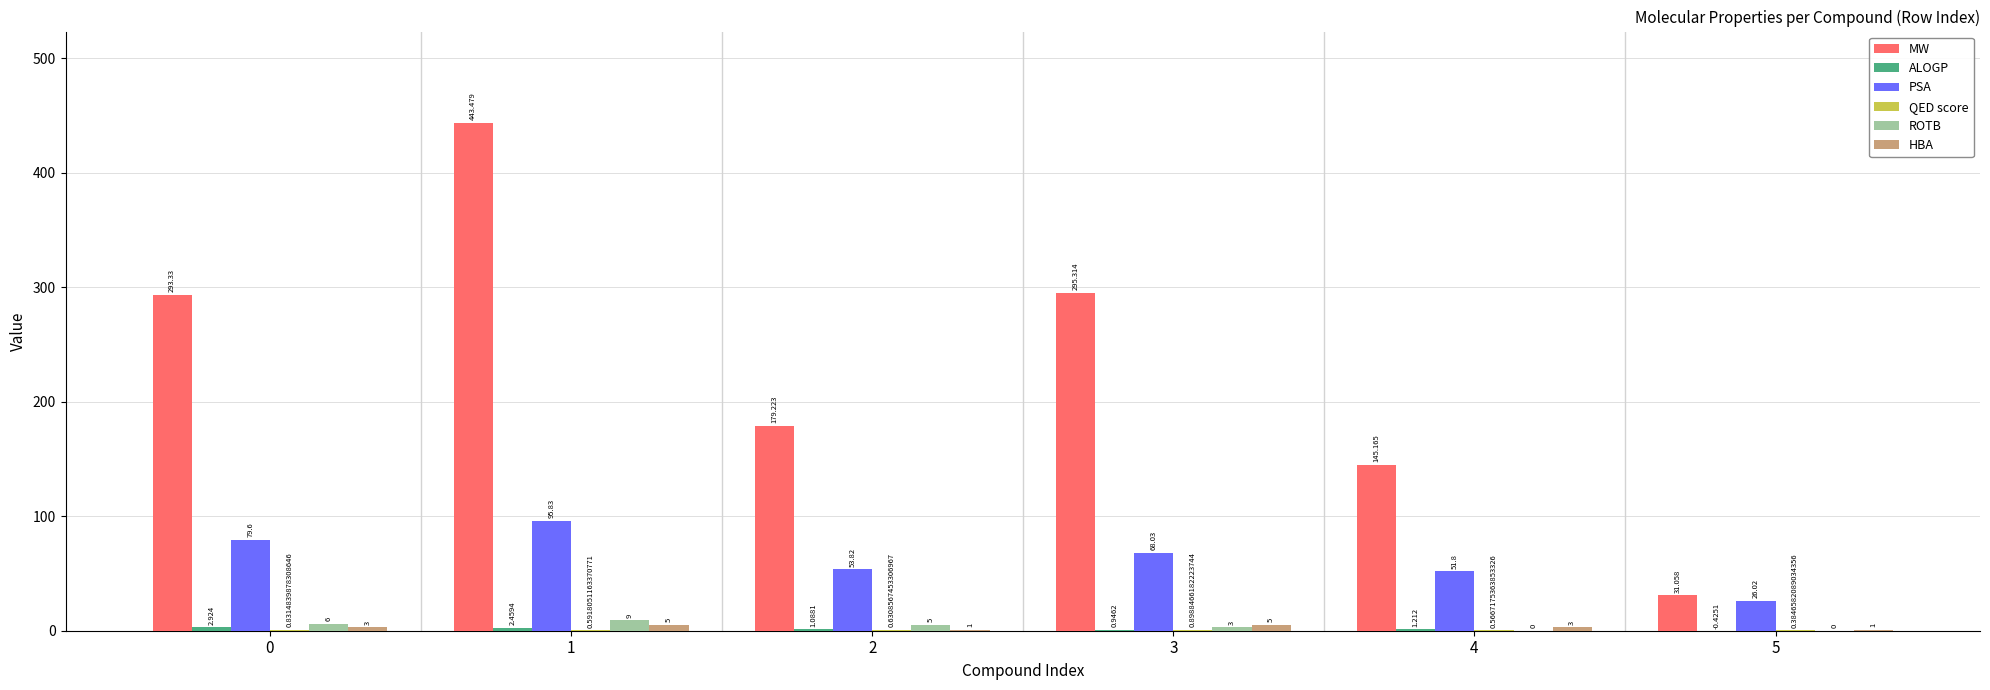

Are the bars grouped side by side (vs. stacked)?

Yes